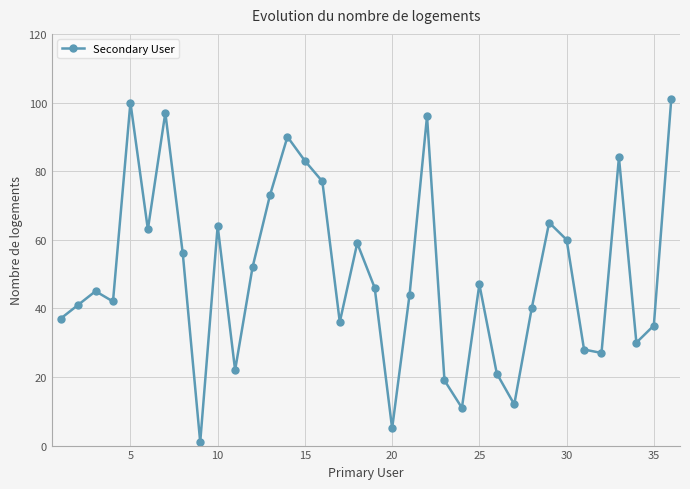

How many points are lower than both their immediate neighbors (excluding endpoints)?

10